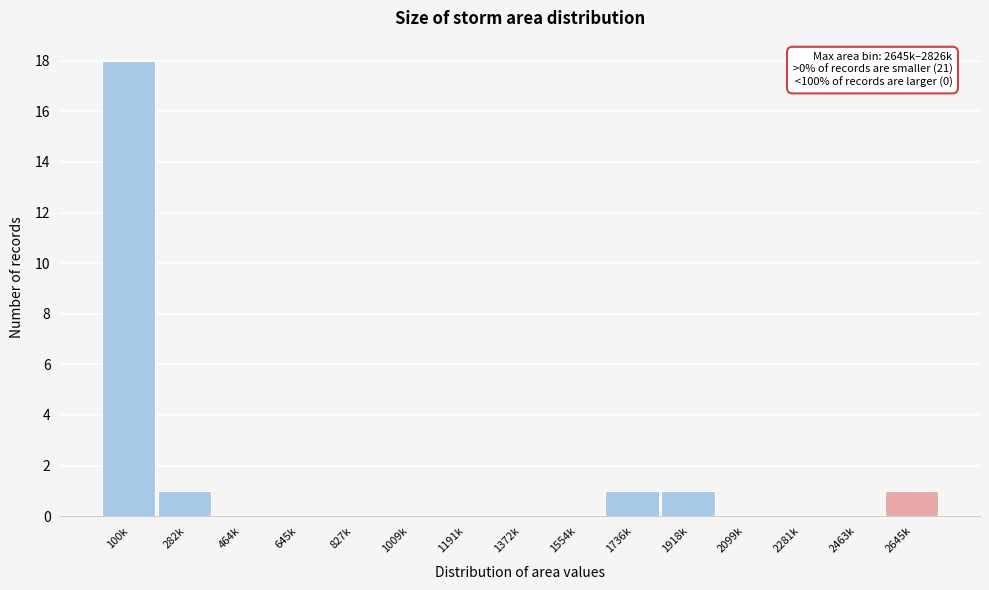

Reading left to right, extract all data points from this chart.

100k=18	282k=1	464k=0	645k=0	827k=0	1009k=0	1191k=0	1372k=0	1554k=0	1736k=1	1918k=1	2099k=0	2281k=0	2463k=0	2645k=1